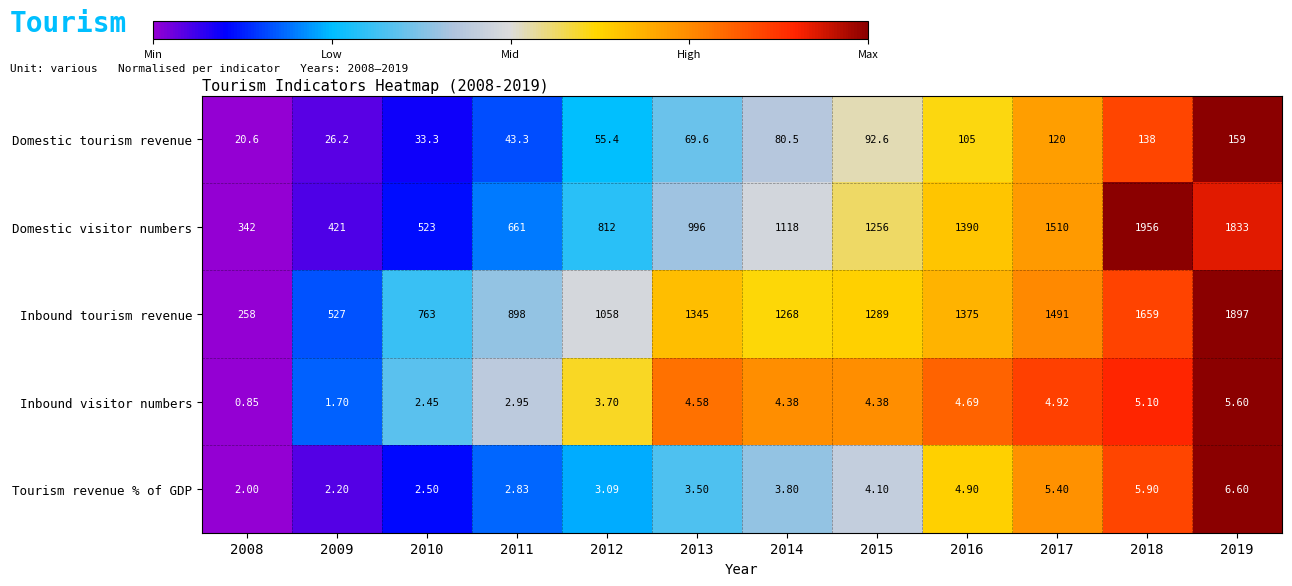

At how many categories does at least one series exceed 0?

12